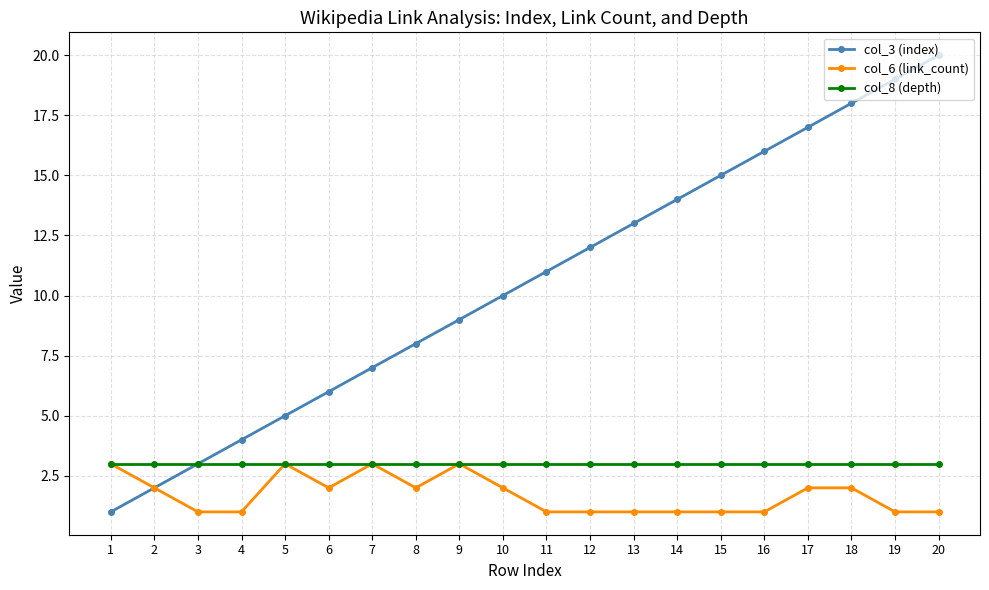

What value does the col_6 (link_count) series have at 10?

2